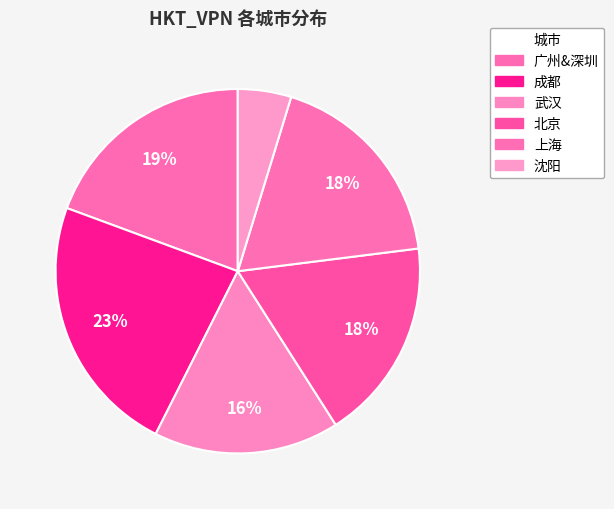

Does 沈阳 account for over 50% of the chart?

No